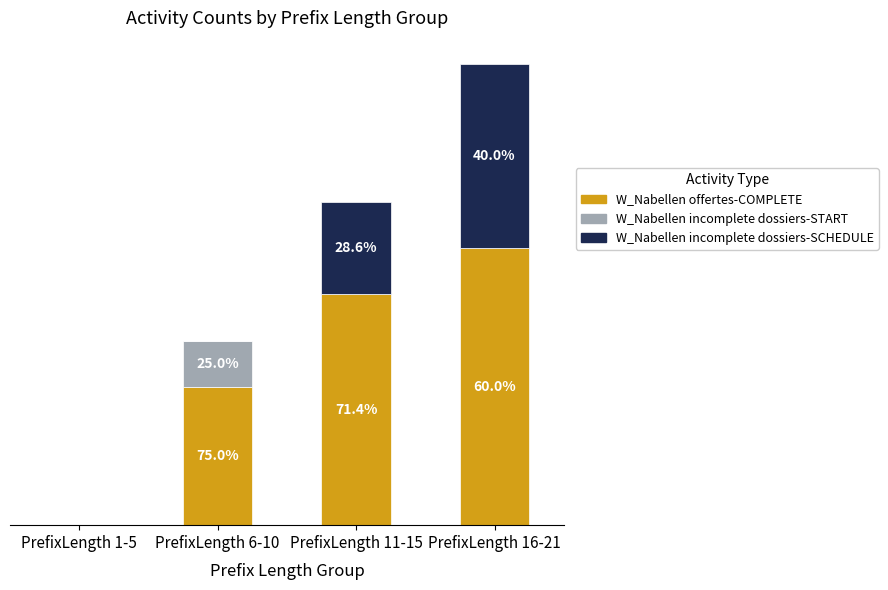

Does the chart contain stacked bars?

Yes